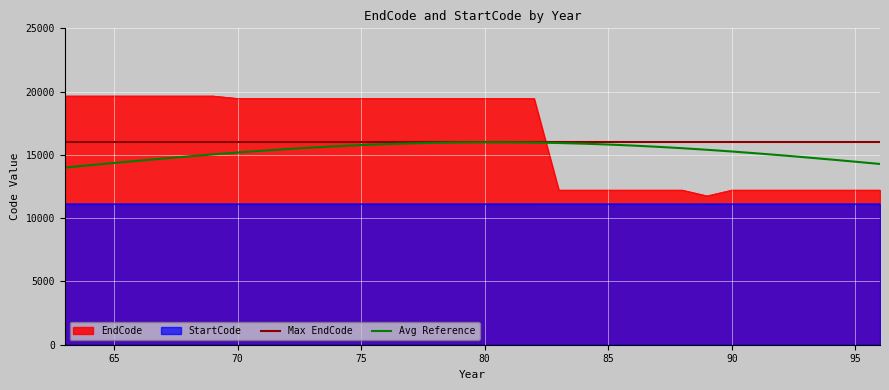

What is the minimum value for StartCode?

11110.0